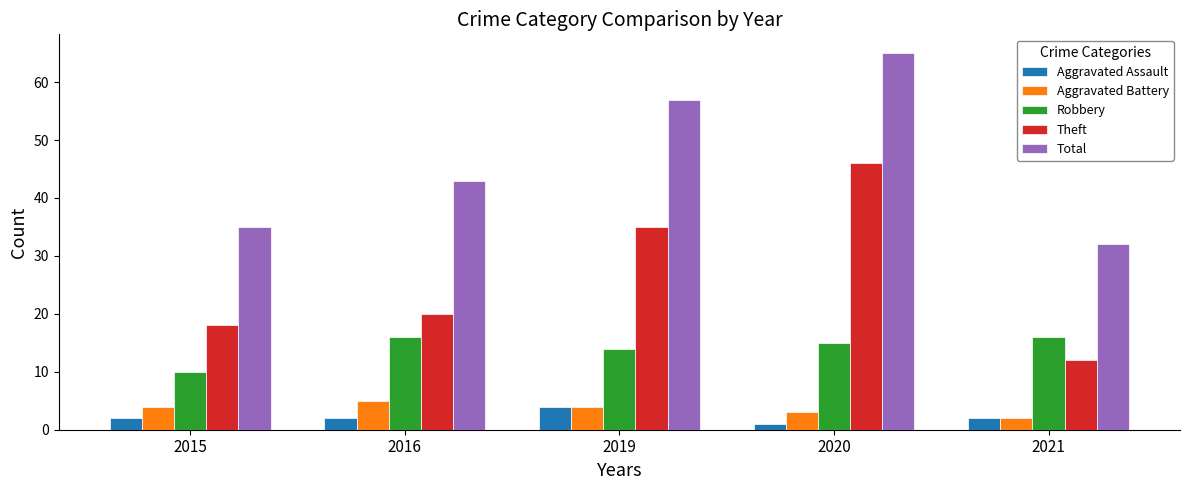

How many data points does each series have?

5